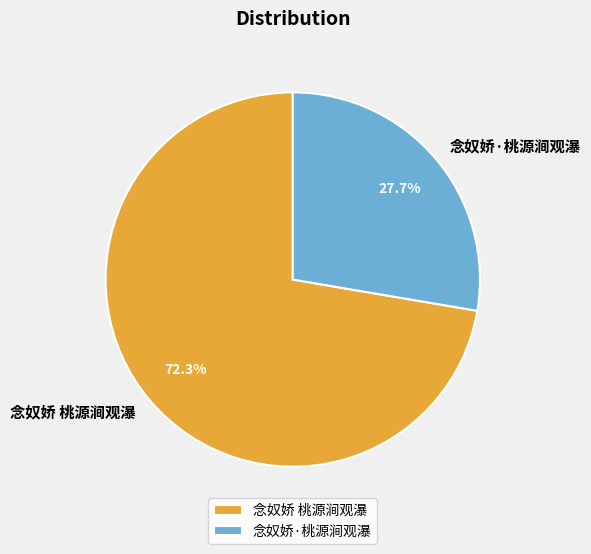

How many slices are in this pie chart?

2